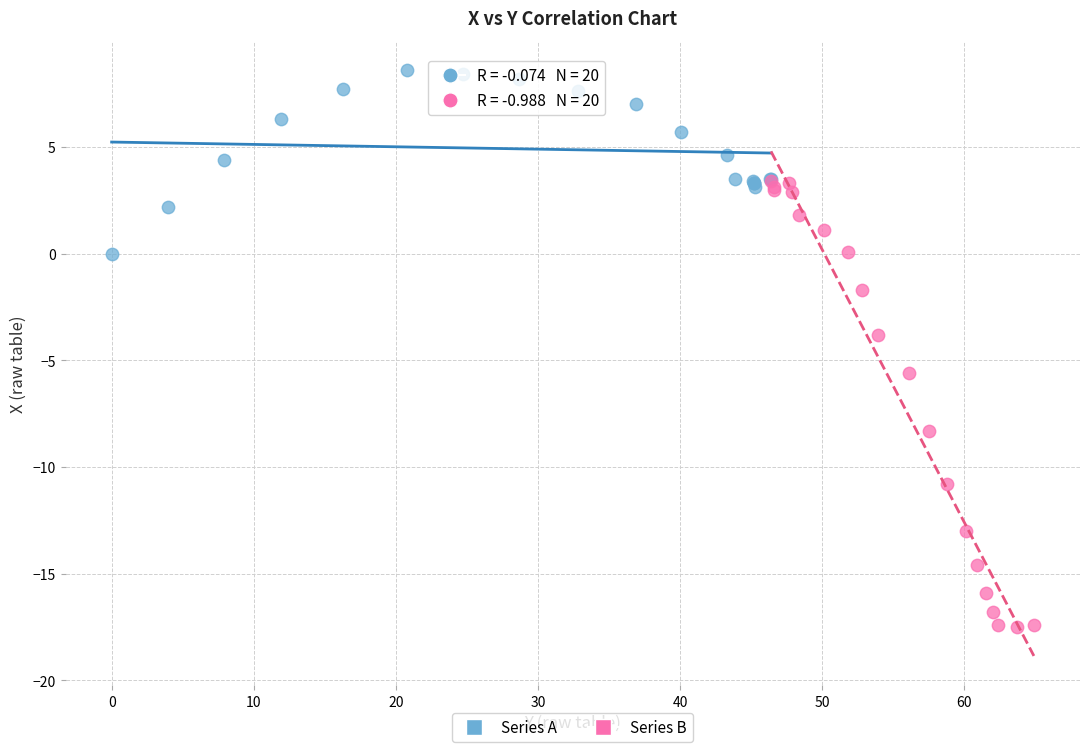

What are all the series names shown in the legend?

Series A, Series B